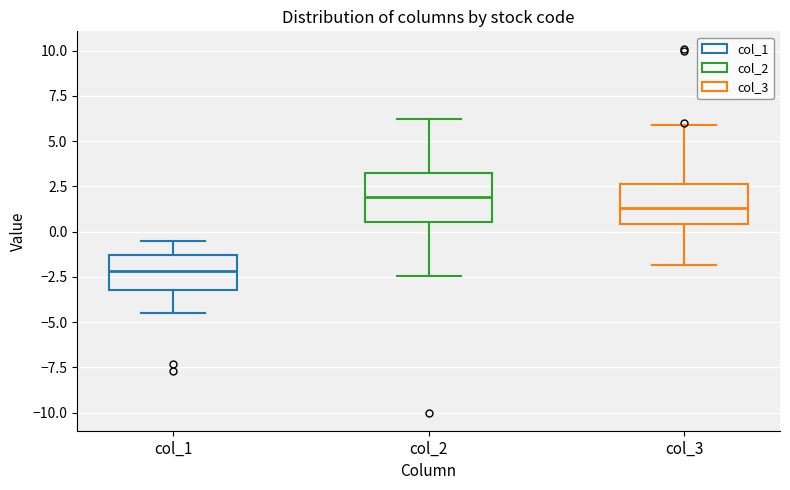

Reading left to right, read every box against the y-axis: the position of its median line, the range the box covers, and the ends of its whiskers. The values are not printed on the chart, so give them approximately, as read against the axis.

col_1: median -2.0, box -3.0 to -1.5, whiskers -4.5 to -0.5
col_2: median 2.0, box 0.5 to 3.0, whiskers -2.5 to 6.0
col_3: median 1.5, box 0.5 to 2.5, whiskers -2.0 to 6.0